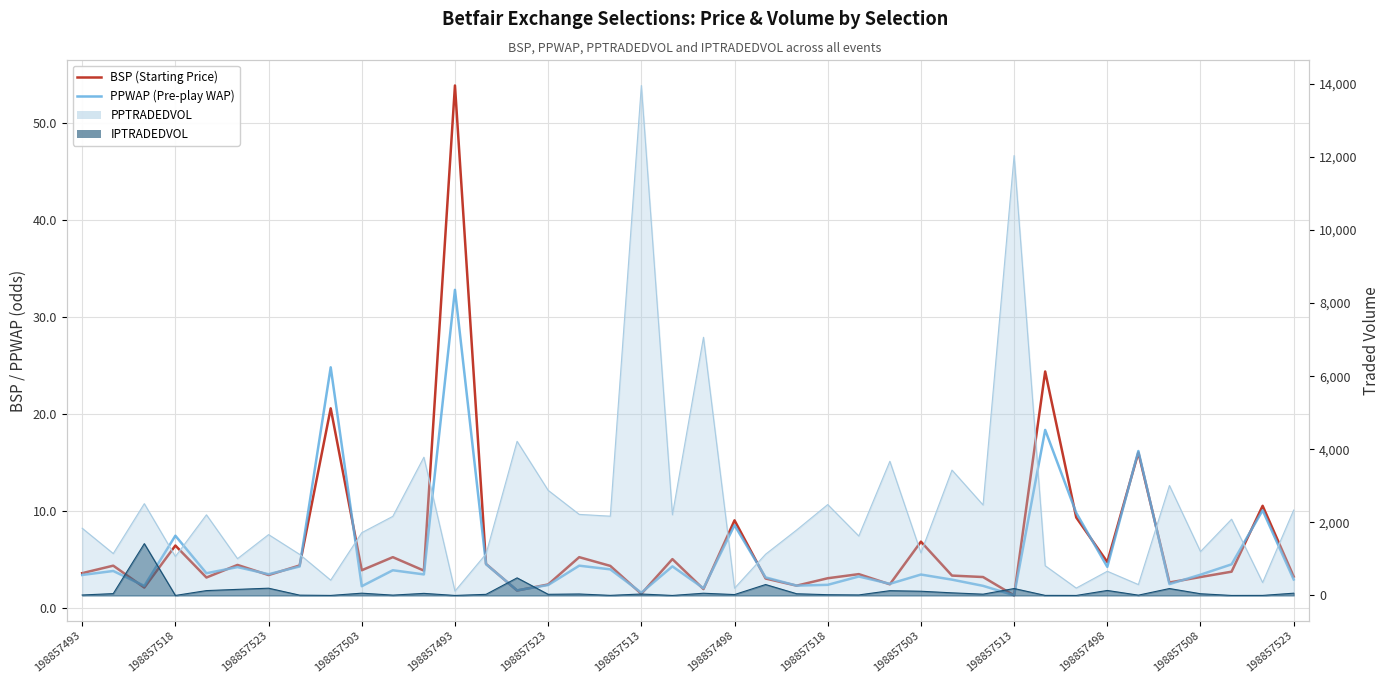

What is the highest value of the BSP (Starting Price) series?

53.9